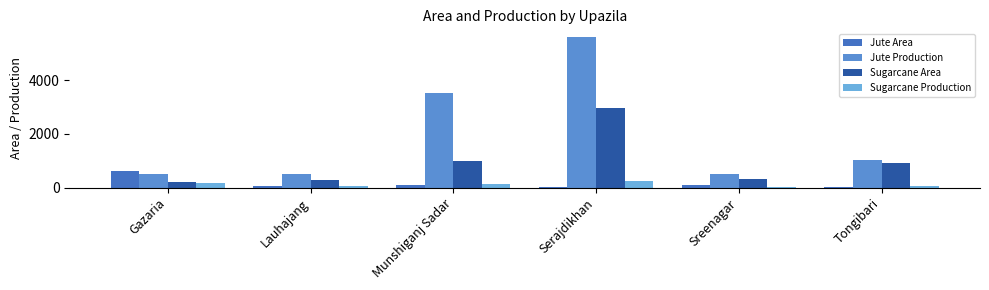

What is the approximate value of Sugarcane Area at Munshiganj Sadar?

1000